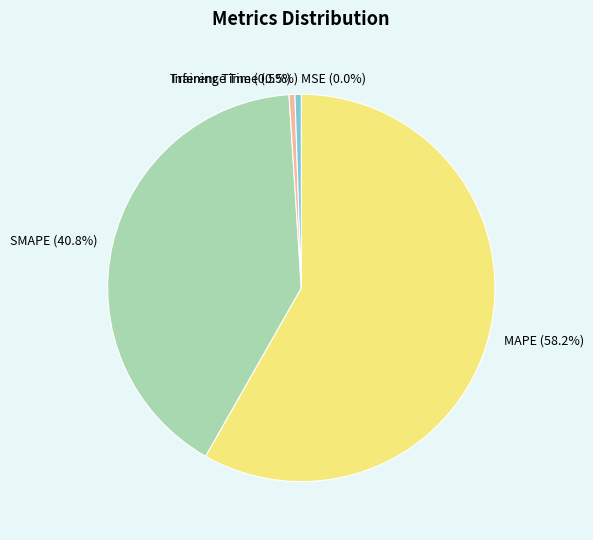

Which category accounts for the majority?

MAPE